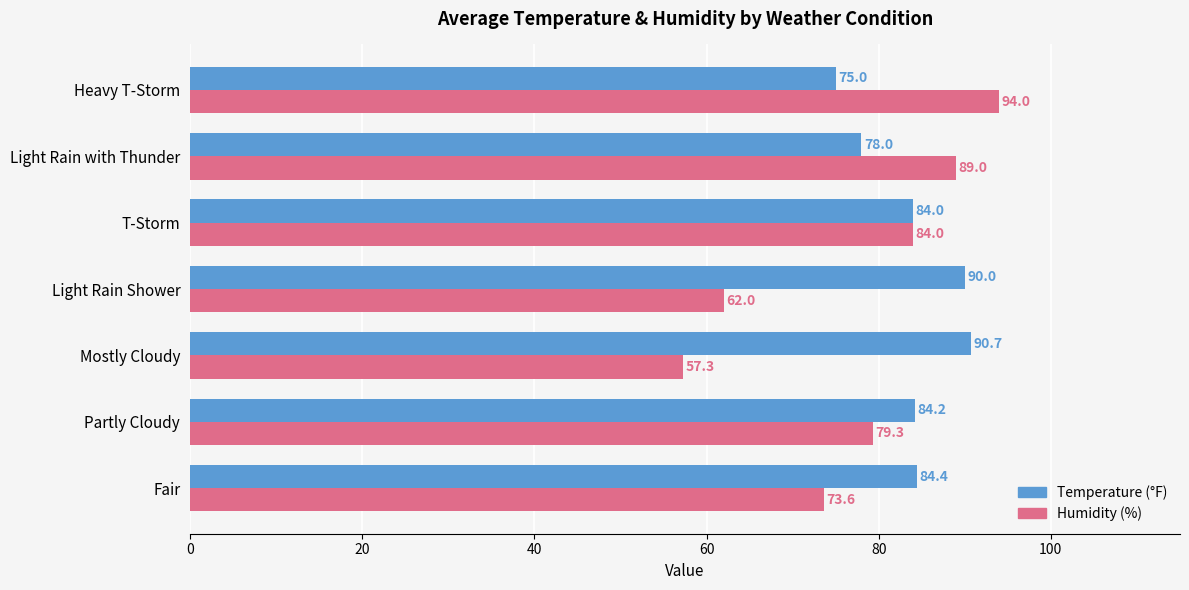

What is the spread (max minus min) of values at Mostly Cloudy?

33.4